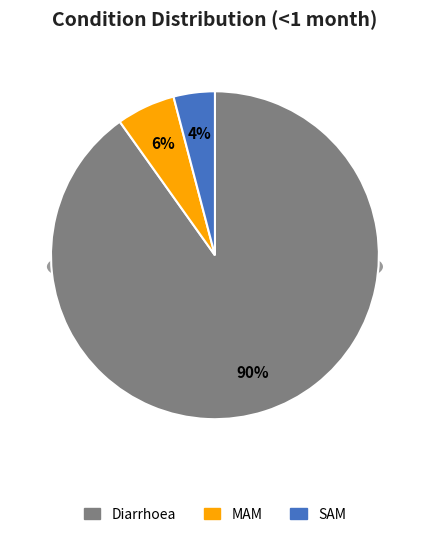

Is there a majority slice in this chart?

Yes